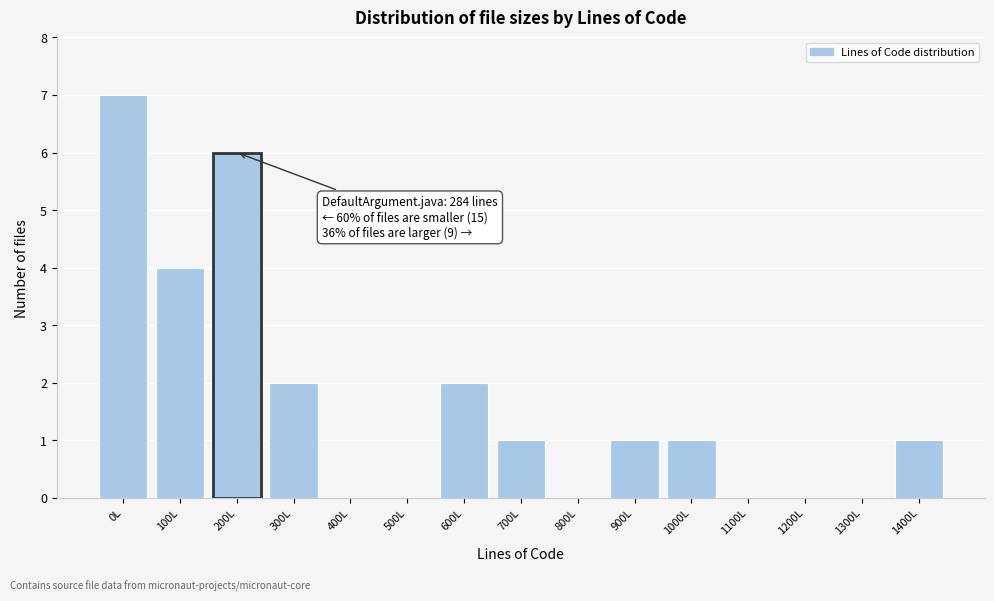

Reading left to right, extract all data points from this chart.

0L=7	100L=4	200L=6	300L=2	400L=0	500L=0	600L=2	700L=1	800L=0	900L=1	1000L=1	1100L=0	1200L=0	1300L=0	1400L=1